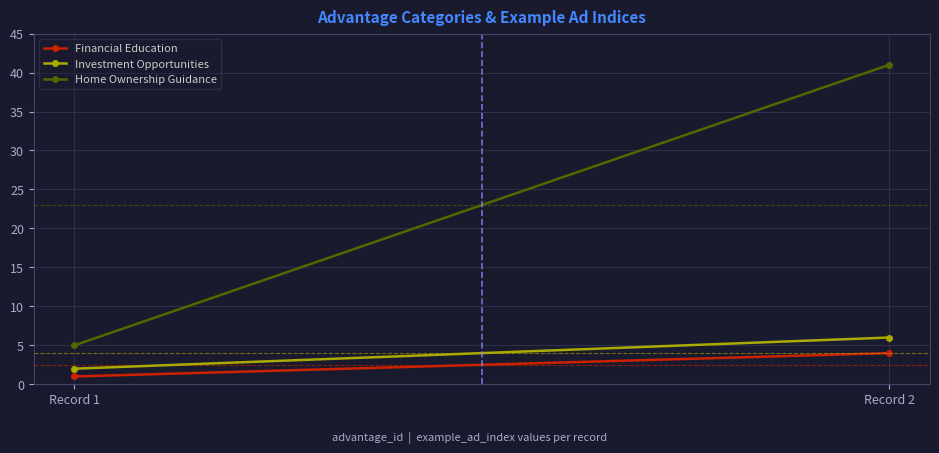

Between Record 1 and Record 2, which is larger?

Record 2